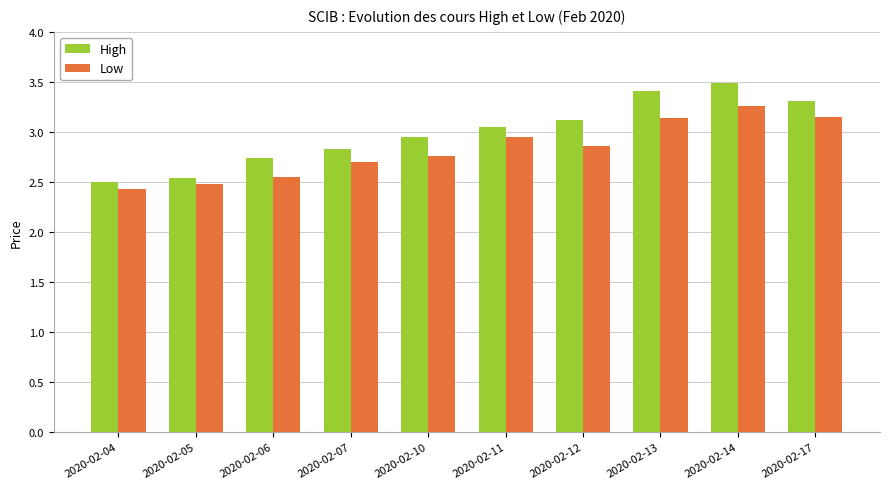

What are all the series names shown in the legend?

High, Low